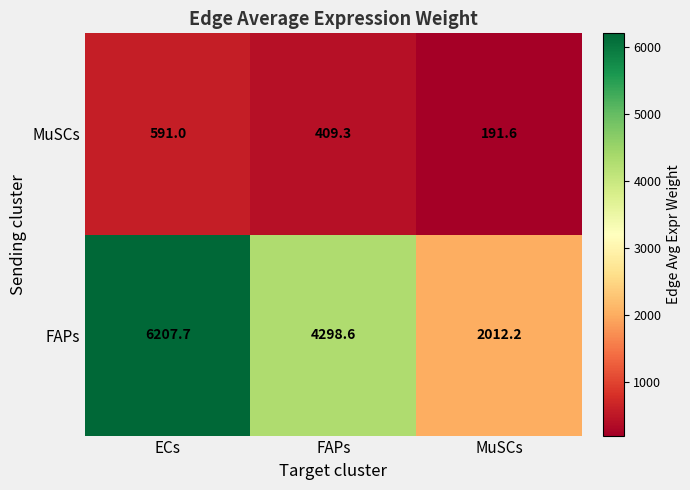

At how many categories does at least one series exceed 4366?

1